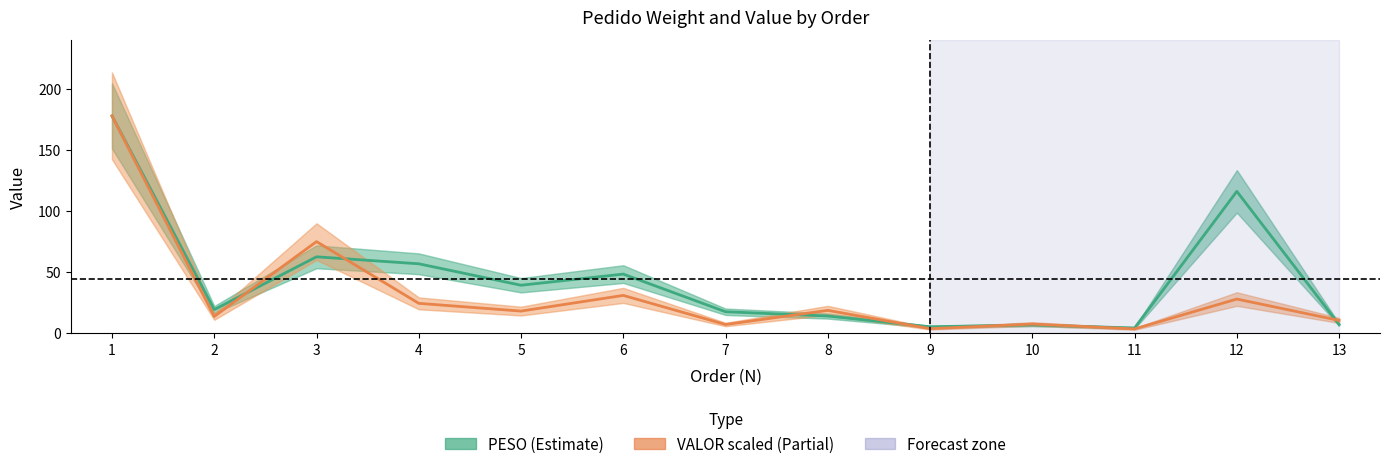

True or false: PESO (Weight) has more than 1 interior local peaks.

True